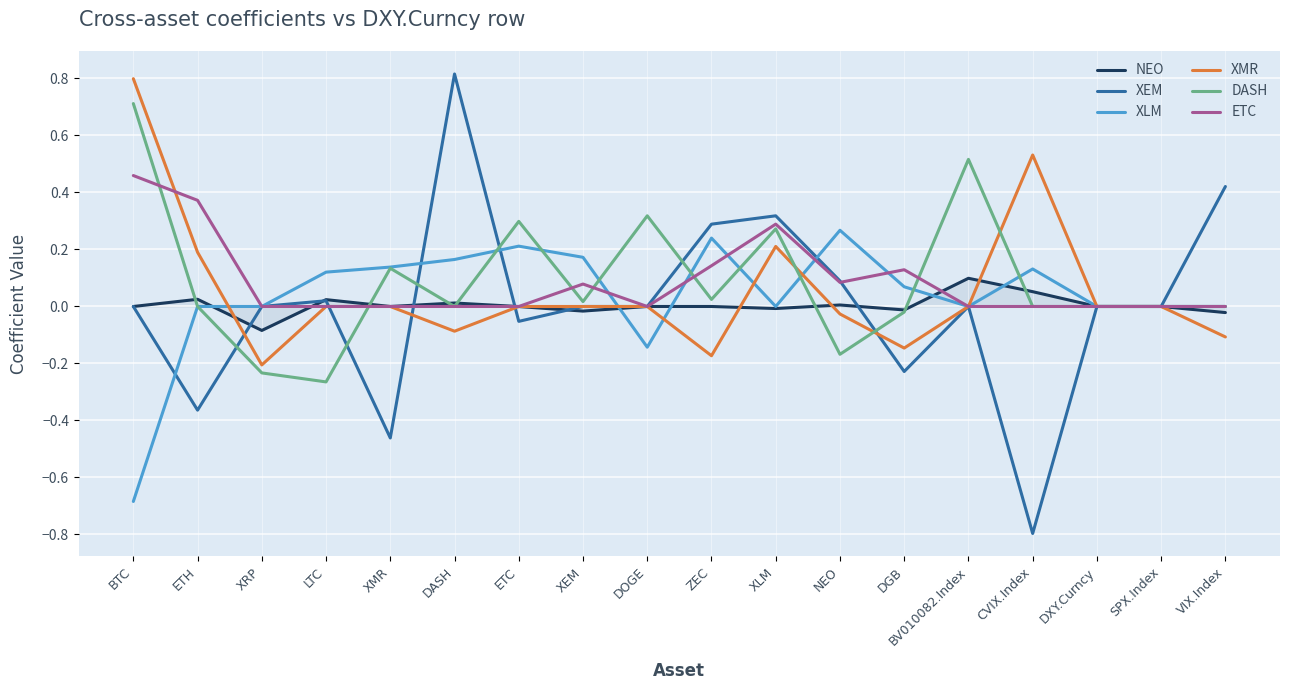

Which series has the widest spread of values?

XEM